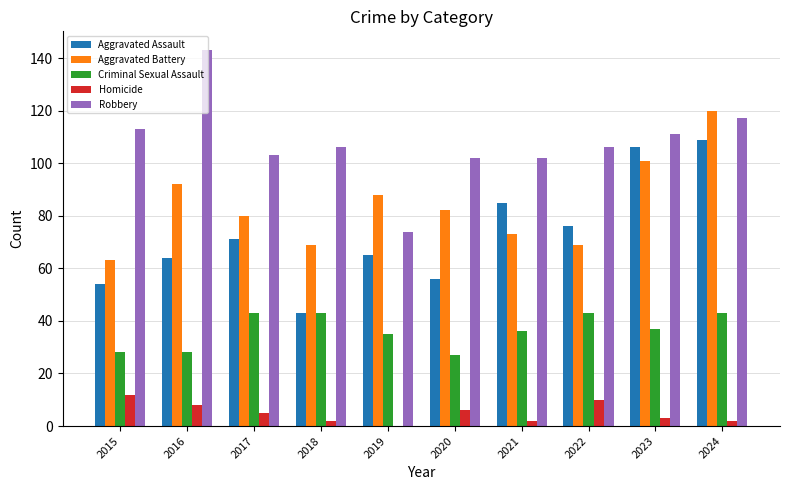

Which series has the largest total across all categories?

Robbery